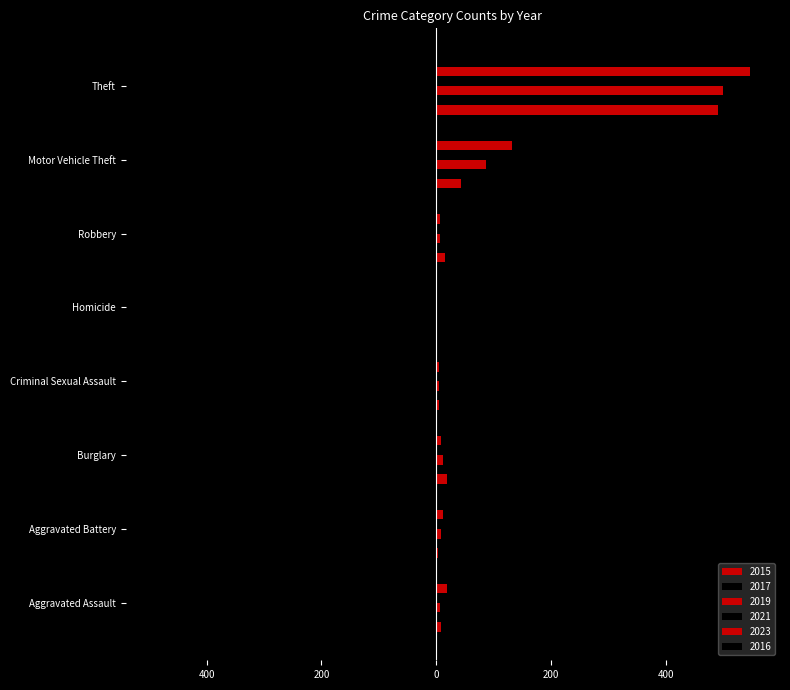

What is the highest value of the 2015 series?

491